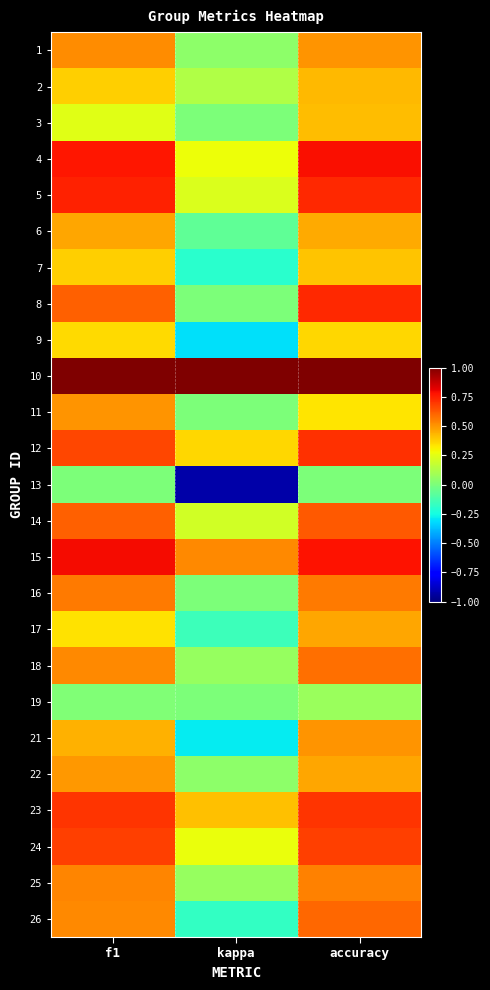

What is the total value across all series at accuracy?

13.4